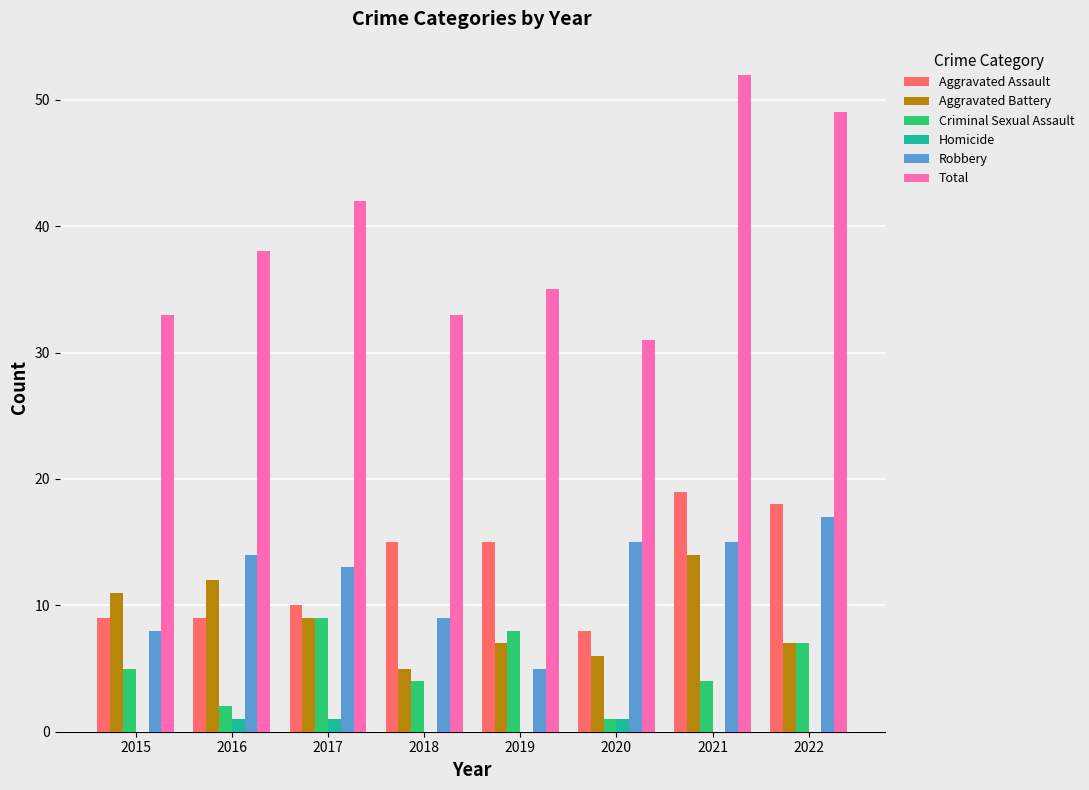

Is it true that Aggravated Battery equals 7 at 2019?

True